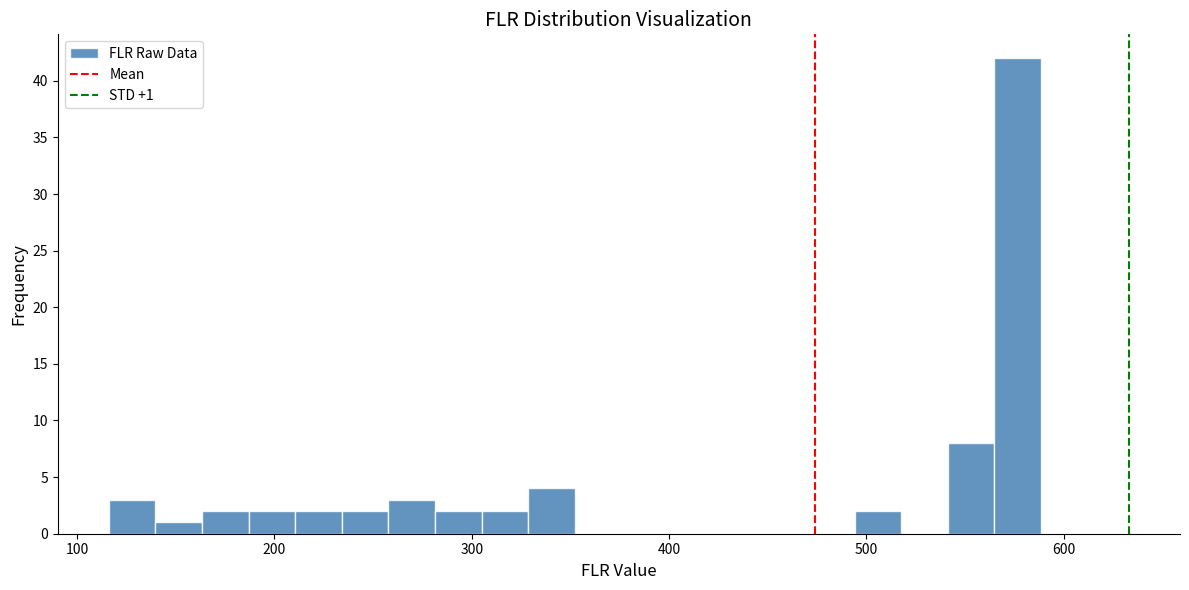

Read against the x-axis, roughly where is the centre of the tallest bar?

580